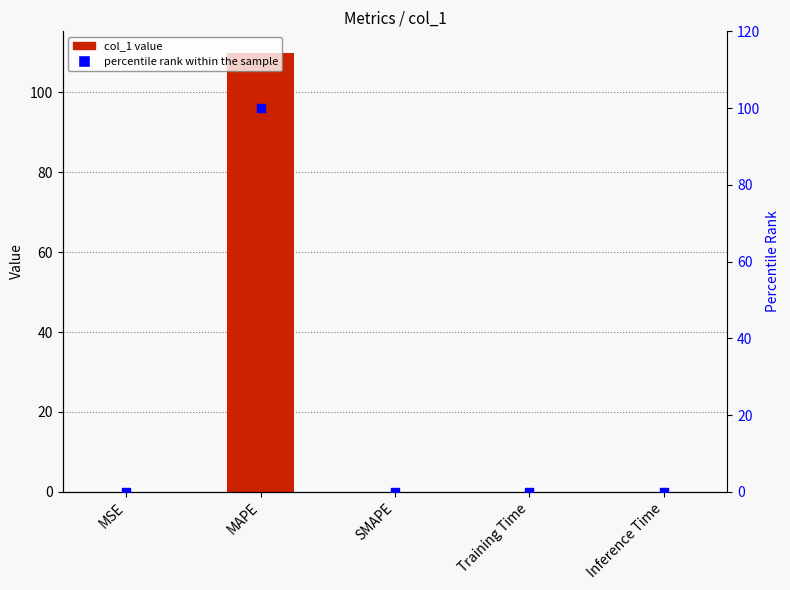

Which series contains the highest Y value?

col_1